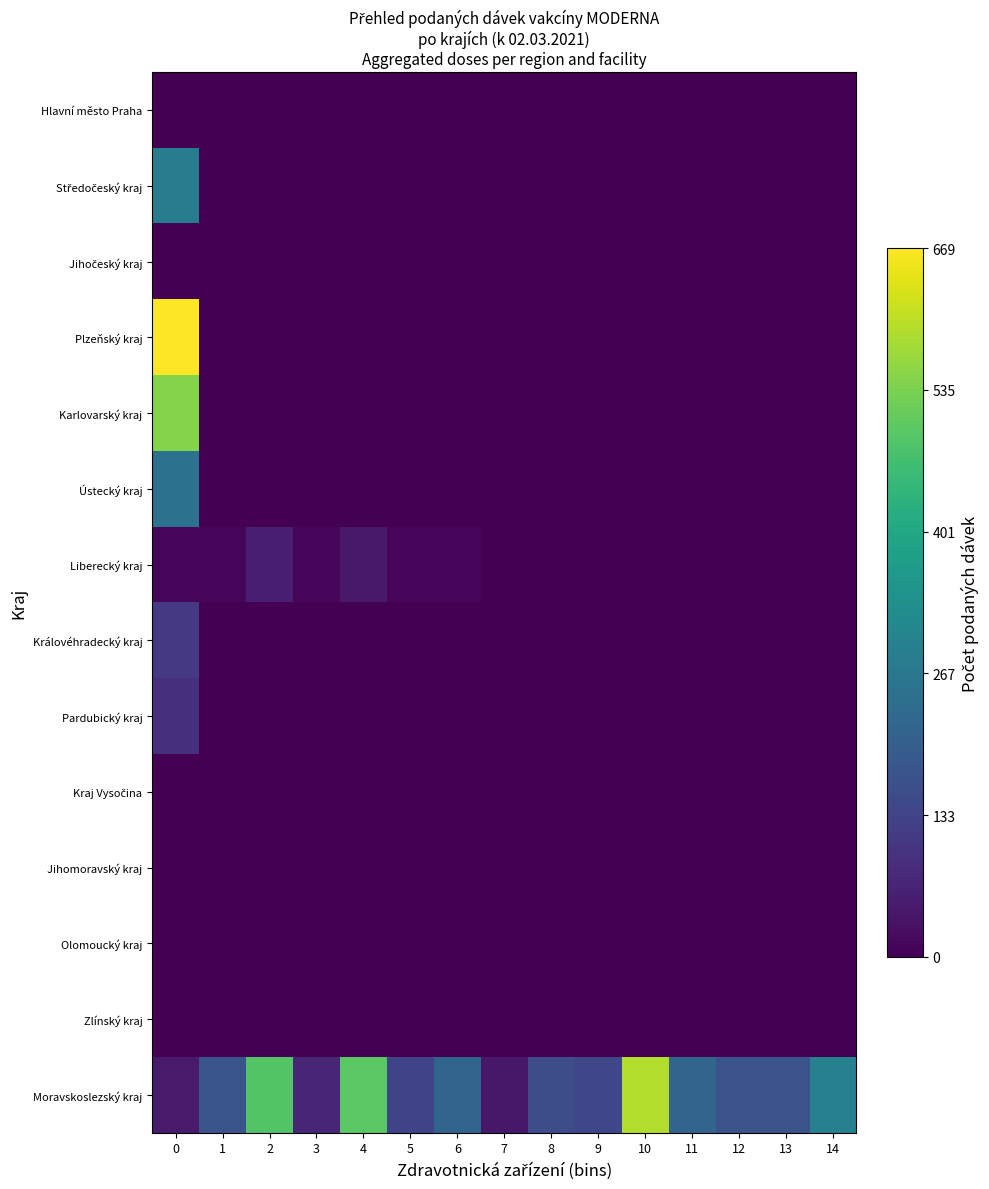

How many distinct data groups are displayed?

14